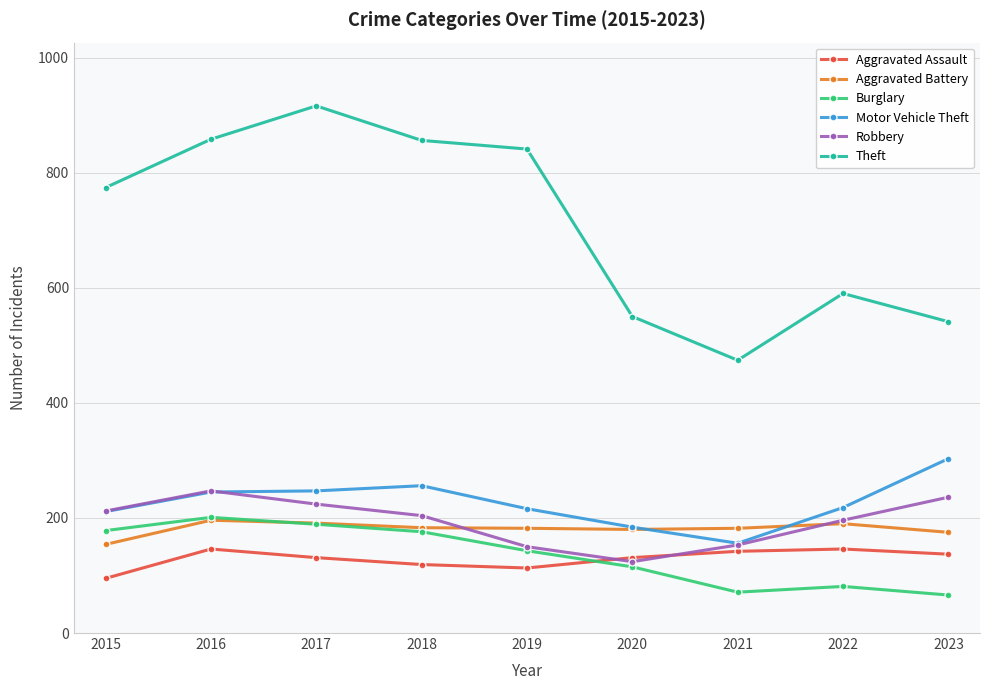

True or false: Theft and Burglary intersect in this chart.

False